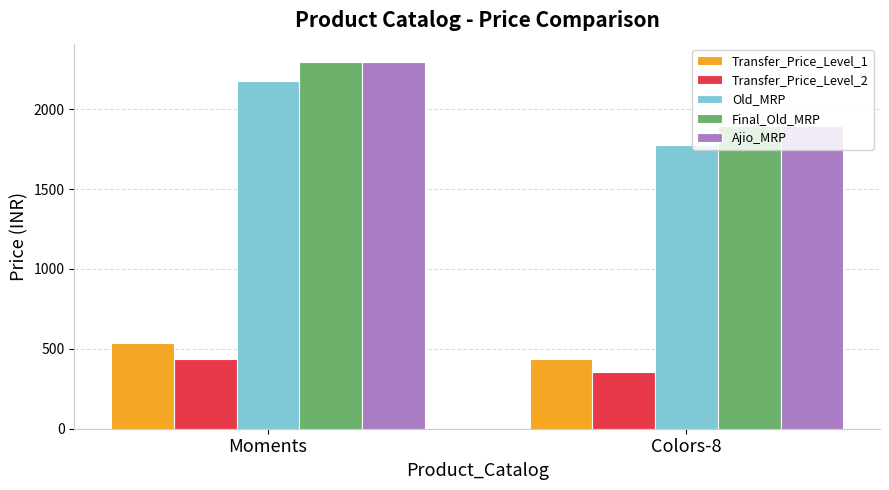

Is it true that Ajio_MRP equals 3755.2 at Moments?

False